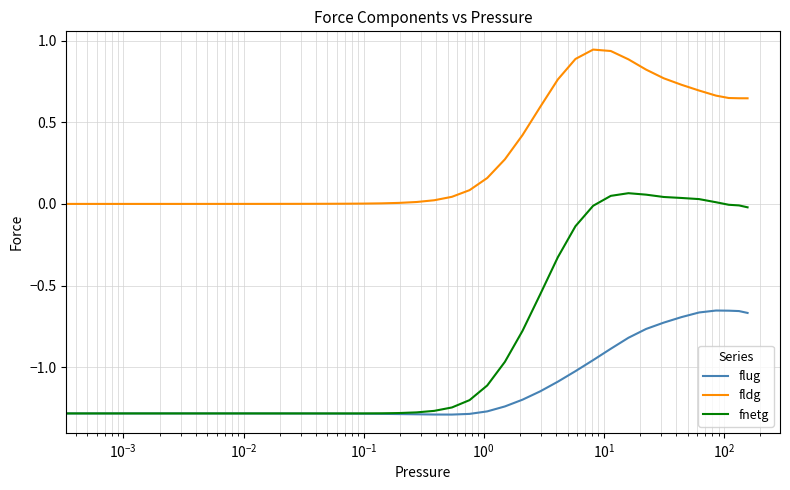

Which series has the largest range (max minus min)?

fnetg